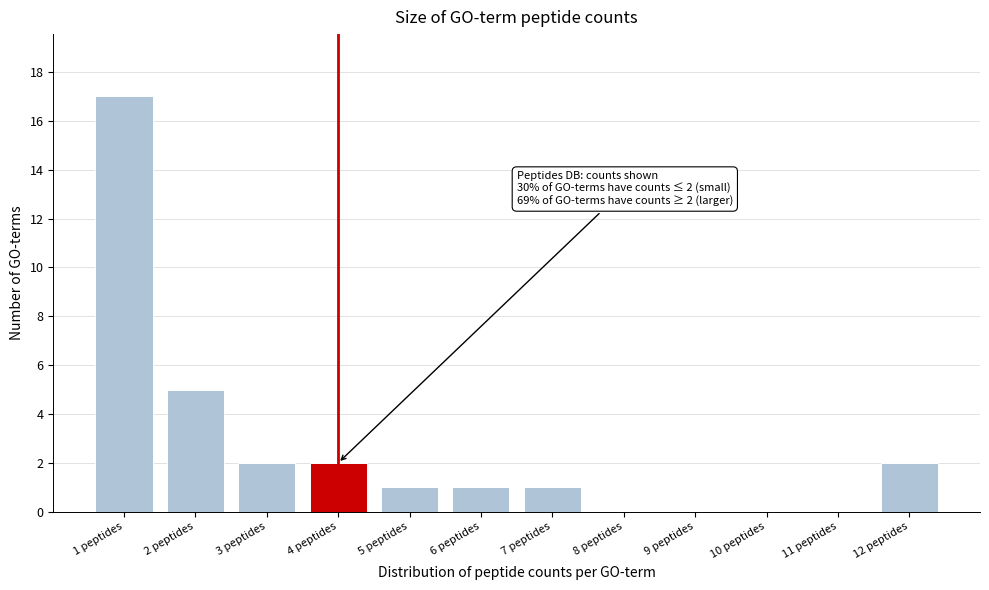

Over which range of the x-axis is the bar tallest?

0.5 to 1.5